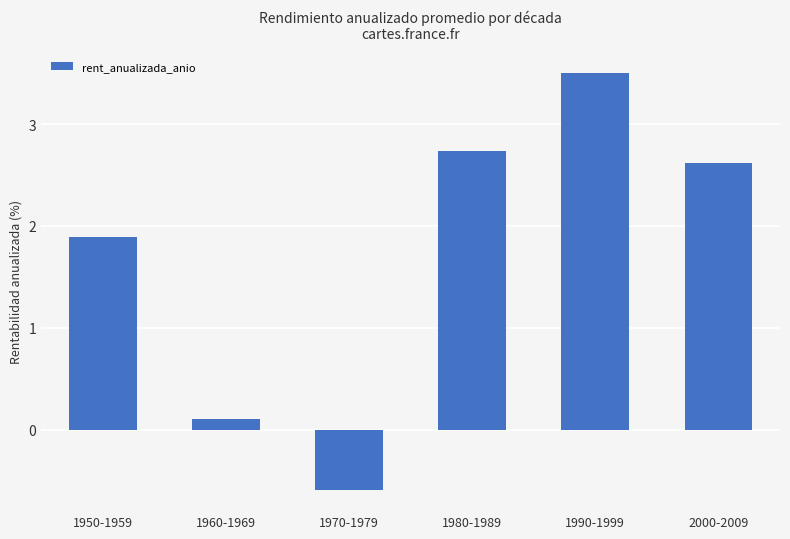

At which label does the data first exceed 2?

1980-1989